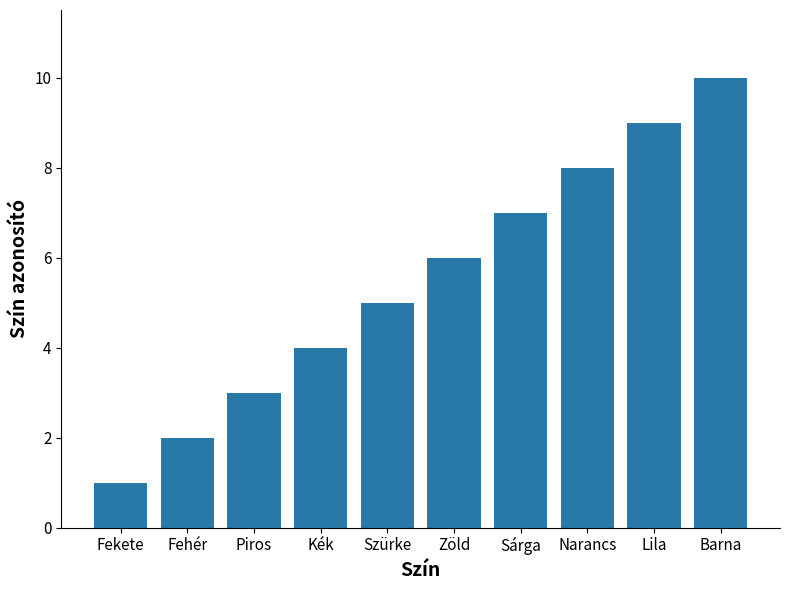

How many bars are there in total?

10